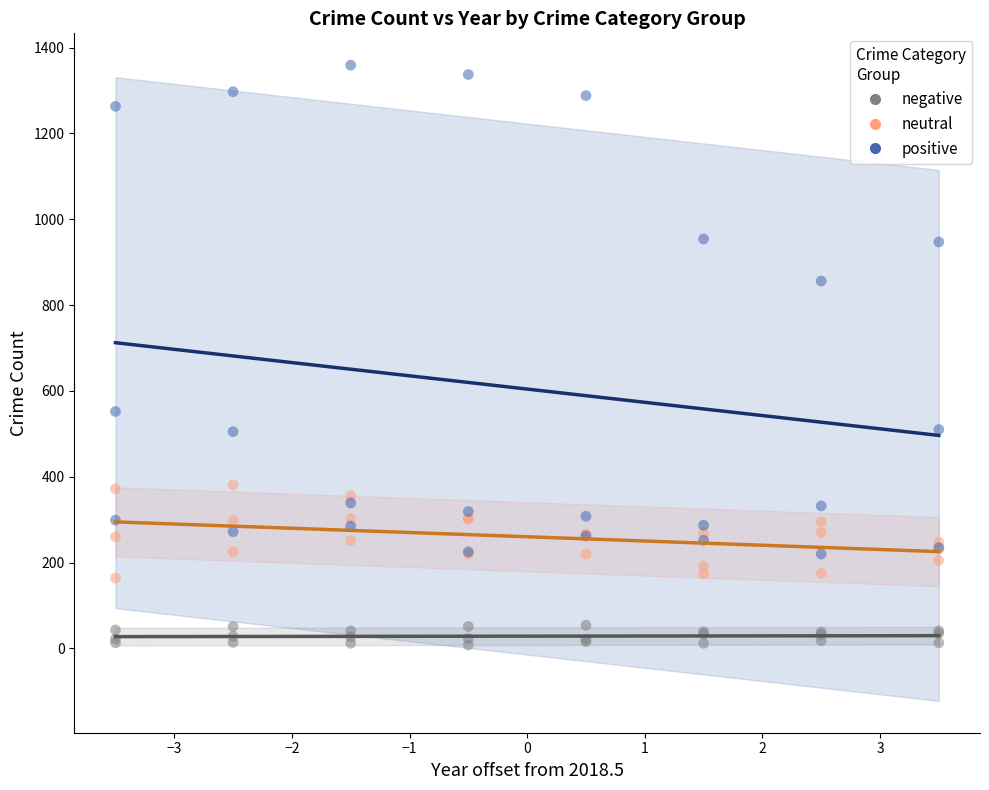

Which series reaches the minimum Y coordinate?

negative